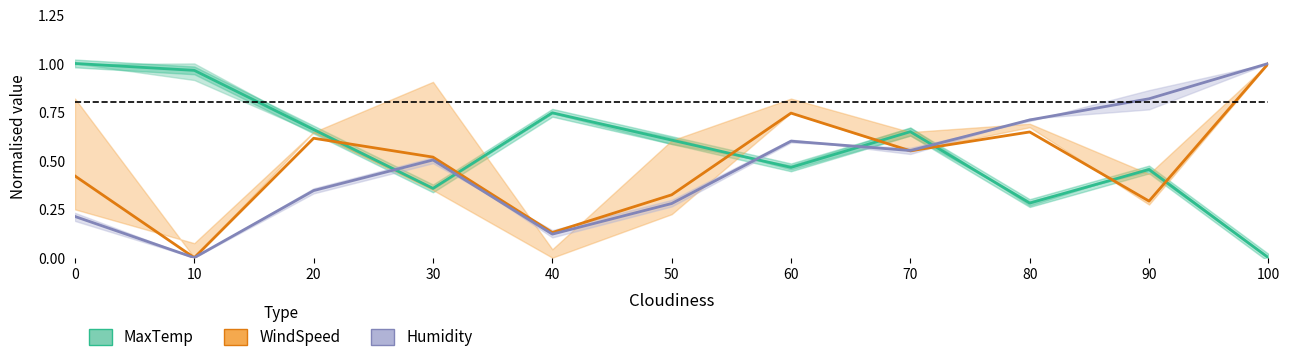

What is the difference between the WindSpeed values at 30 and 50?

0.2